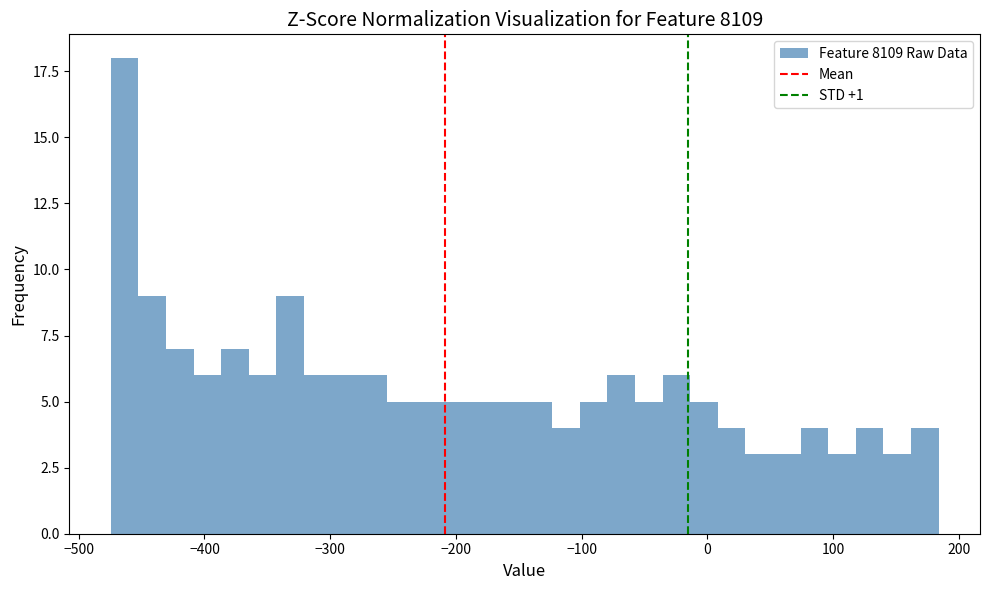

Around what value on the x-axis is the tallest bar? Give the approximate position of its centre, as read against the axis.

-460